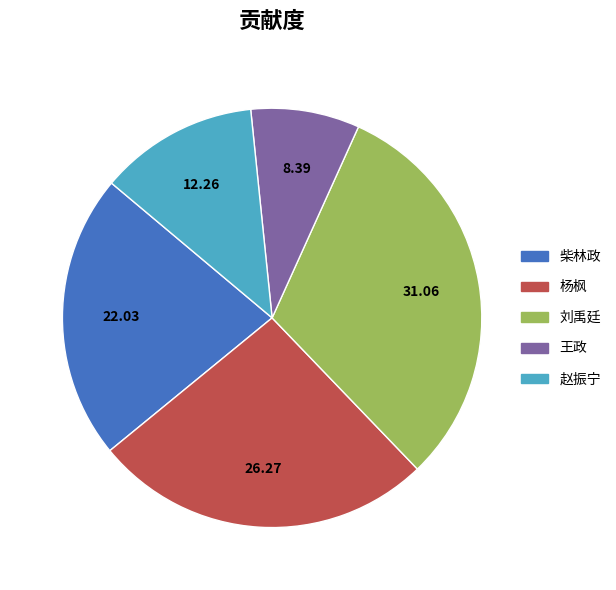

Rank the categories by value from lowest to highest.

王政, 赵振宁, 柴林政, 杨枫, 刘禹廷